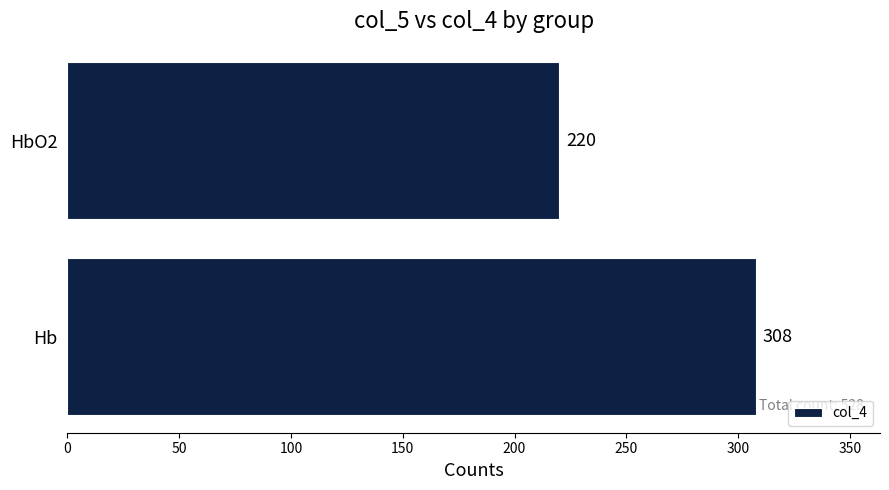

How many values are between 220 and 308?

2